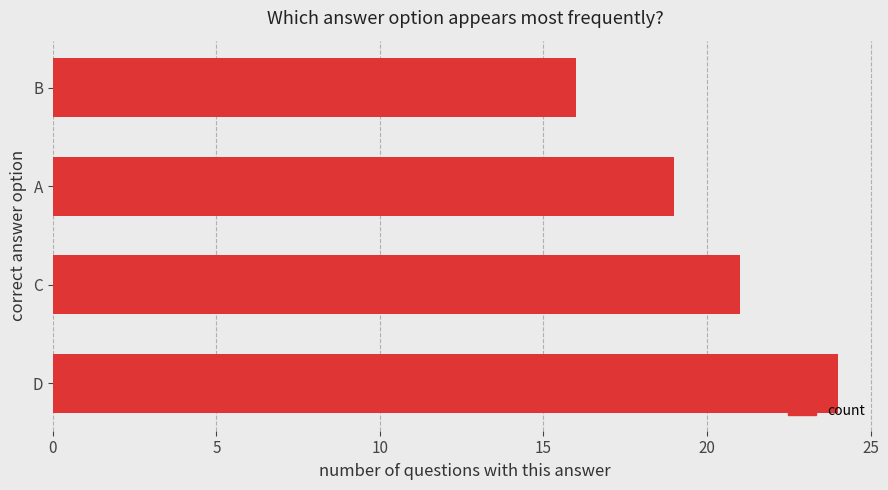

List the labels in order of value, largest first.

D, C, A, B